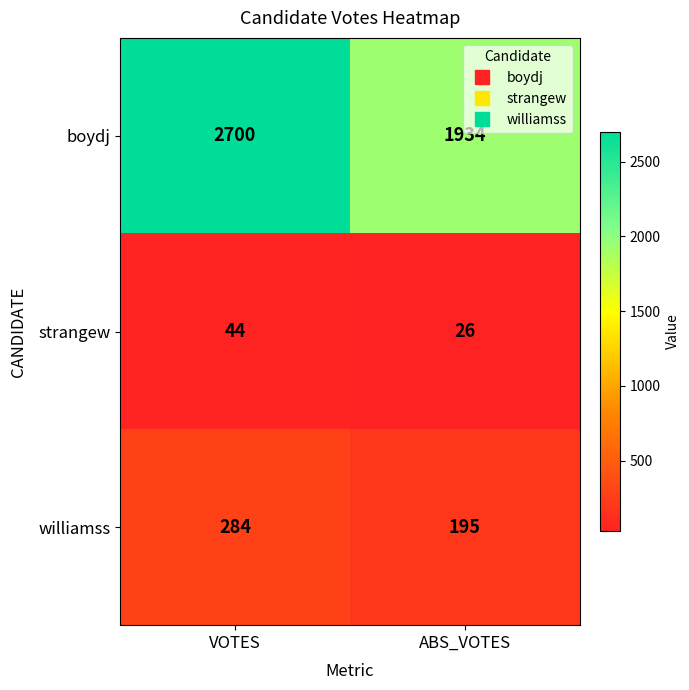

What is the sum of all strangew values?

70